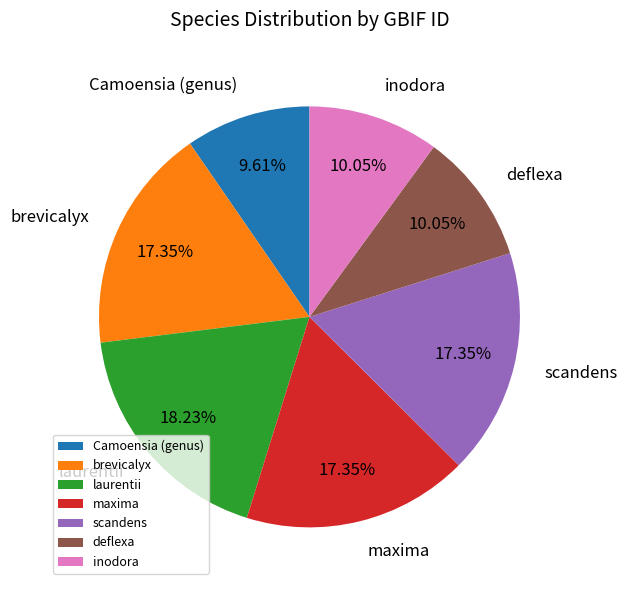

How many slices are in this pie chart?

7